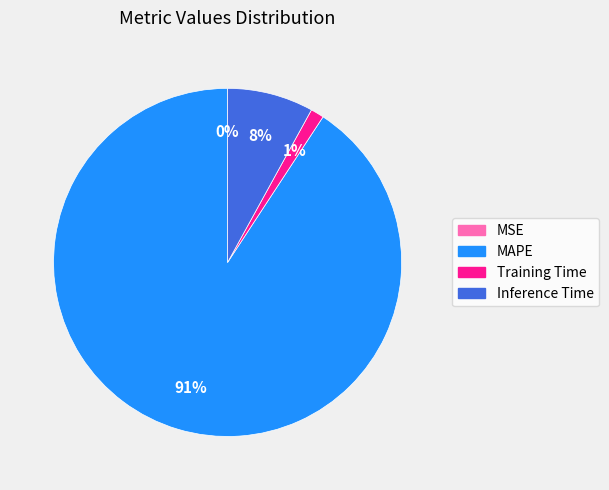

Do Inference Time and Training Time together represent more than half of the pie?

No